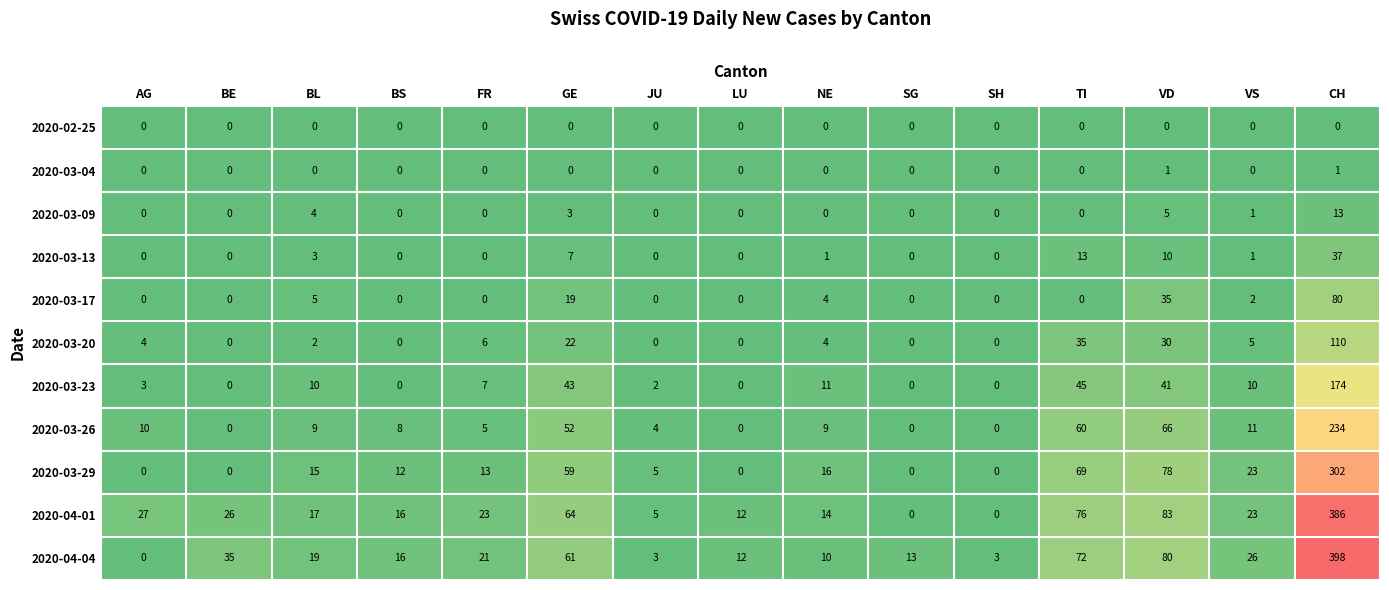

True or false: 2020-02-25 has a value of 0 at BS.

True